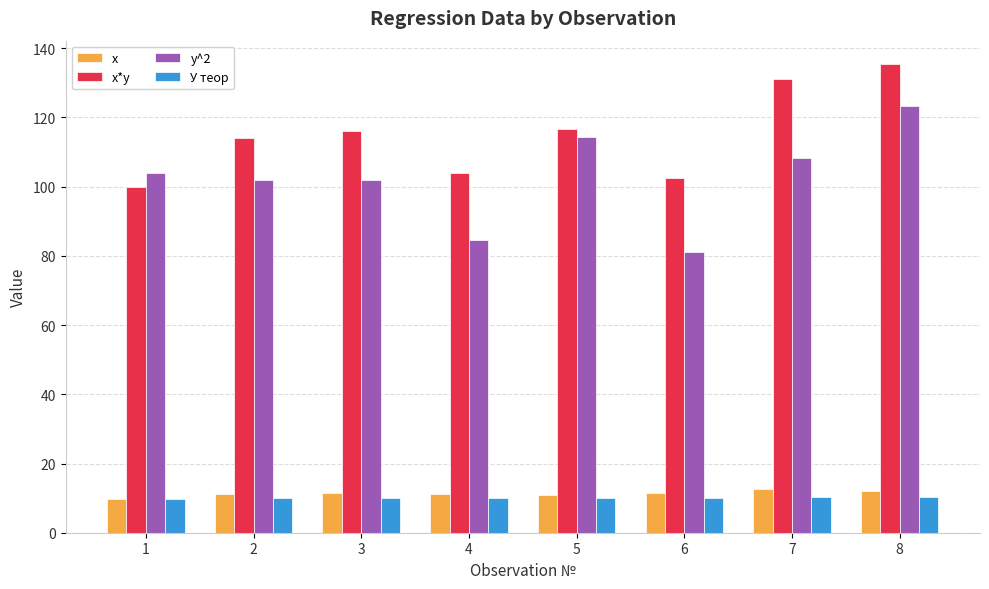

What is the difference between the second highest and second lowest values in the x series?

1.3